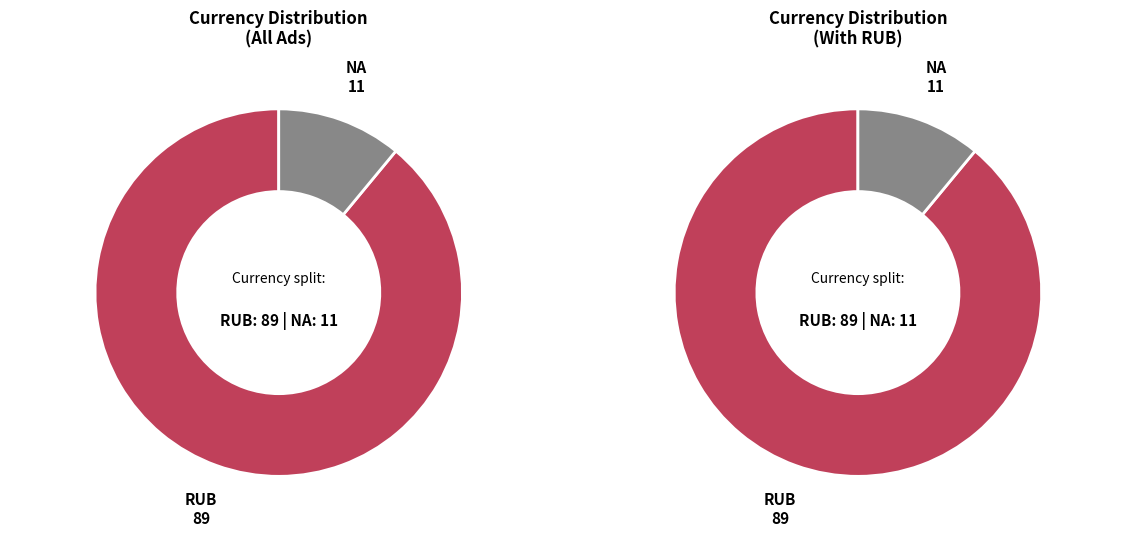

What is the change in value from RUB to NA?

-78